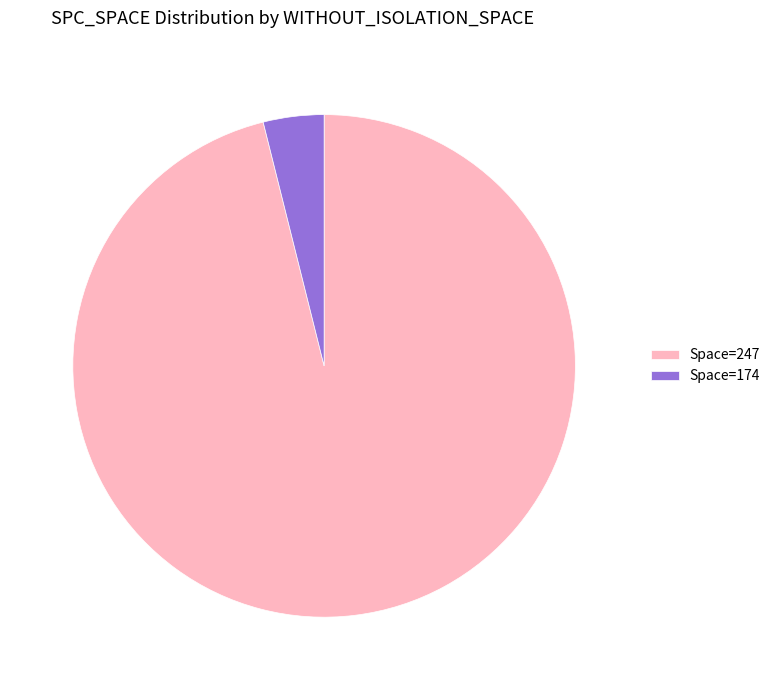

Is there any slice that represents more than half of the pie?

Yes